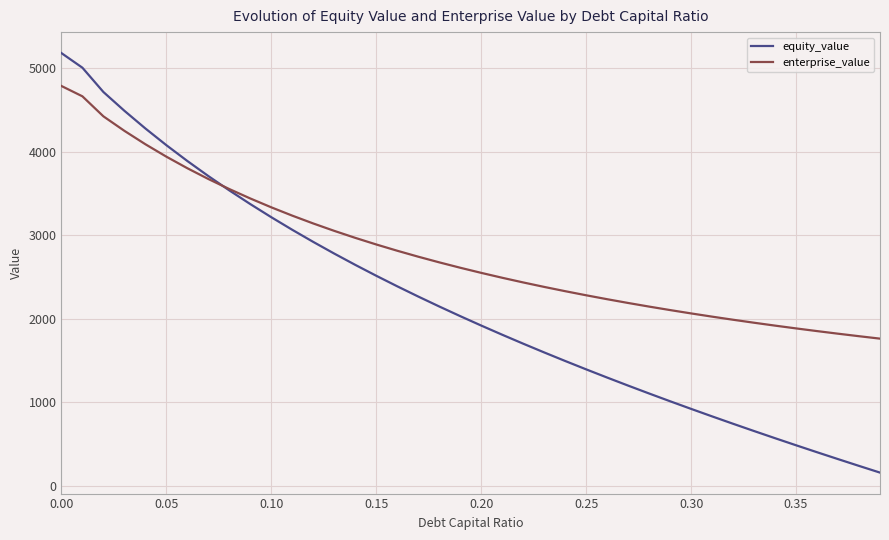

Rank the series by their average value, from lowest to highest.

equity_value, enterprise_value